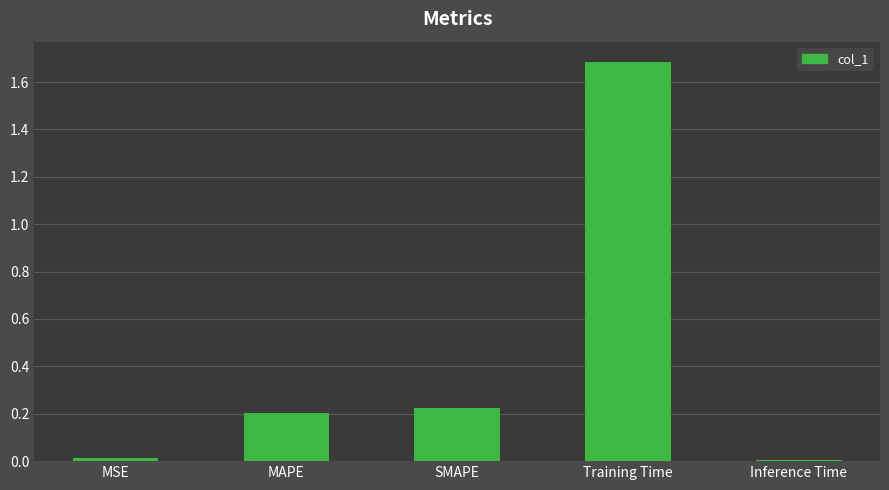

What value does the data have at Training Time?

1.7